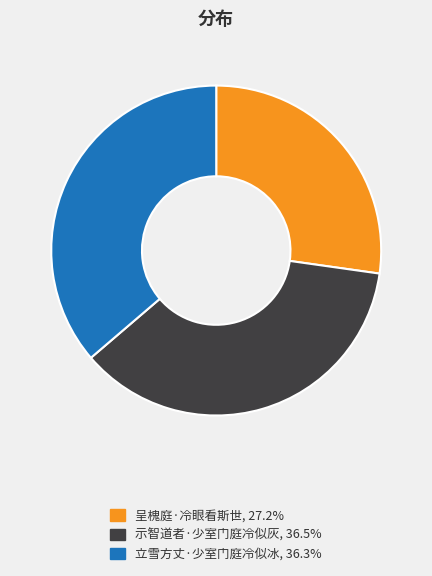

Which slice is the smallest?

呈槐庭·冷眼看斯世